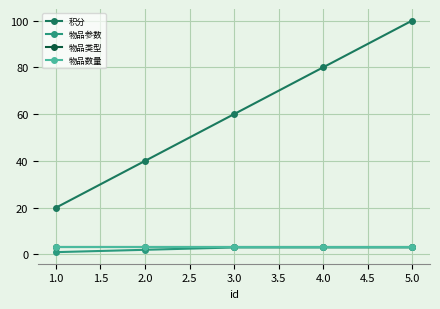

List the series in order of their peak value, highest first.

积分, 物品参数, 物品类型, 物品数量